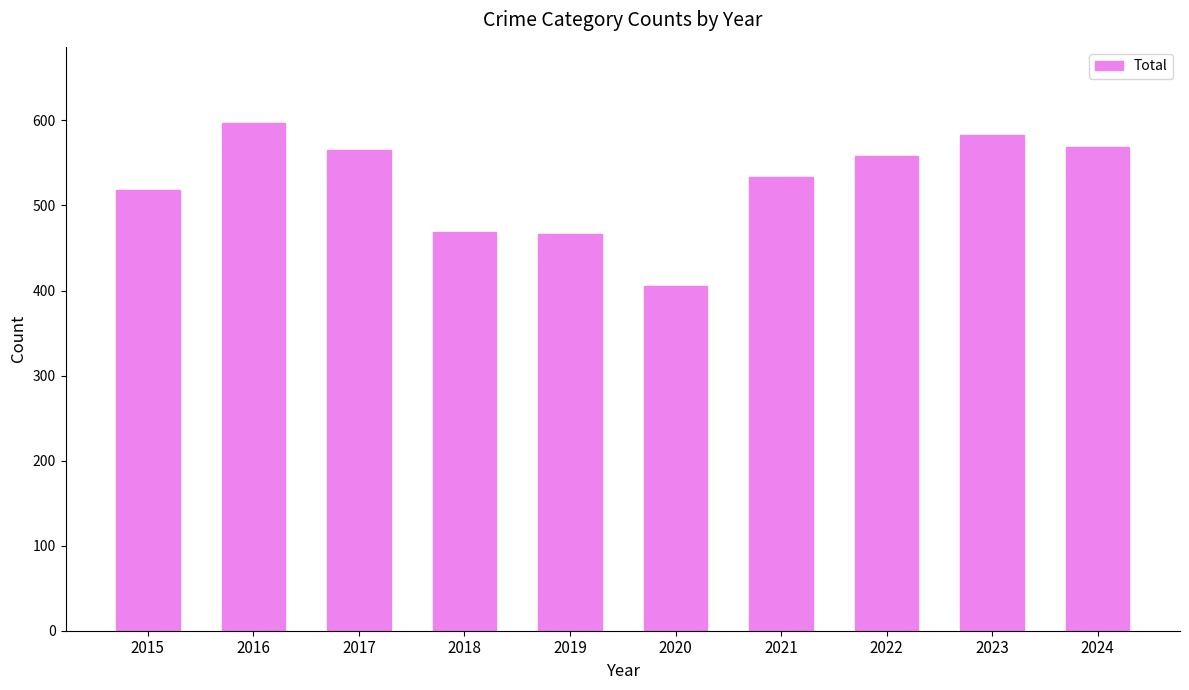

Reading left to right, what are all the values shown in this chart?

2015=518	2016=597	2017=565	2018=469	2019=466	2020=405	2021=534	2022=558	2023=583	2024=569